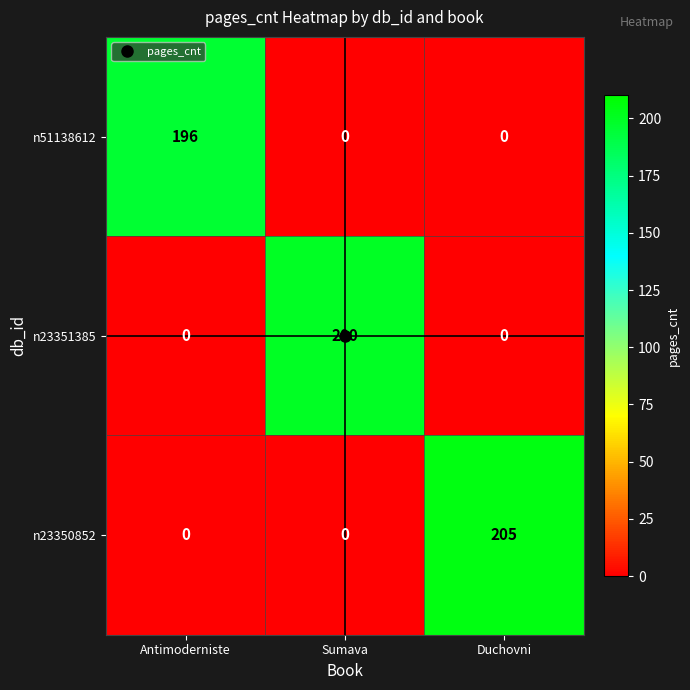

Count the n23351385 values in the range 0 to 200.

3